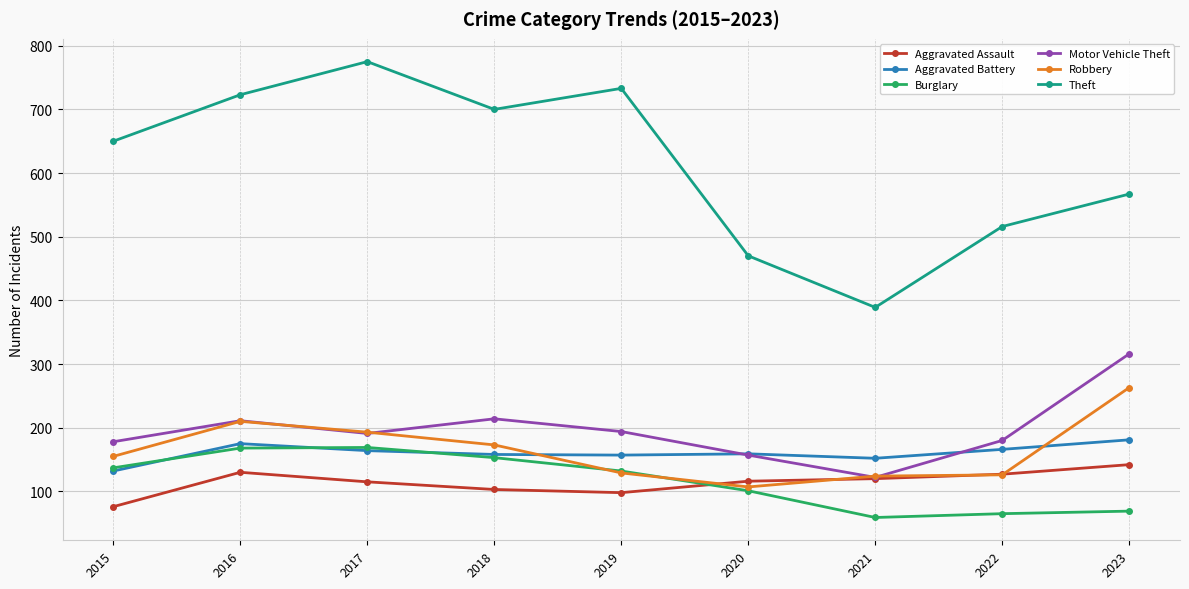

What value does the Burglary series have at 2020, to the nearest 10?

100